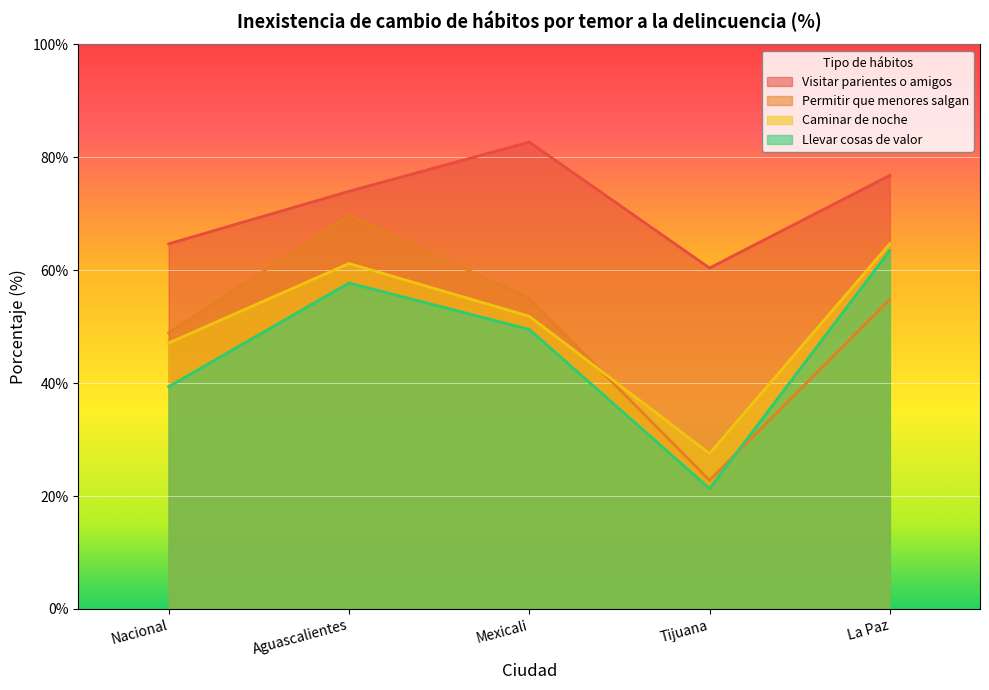

Rank the series at Tijuana from lowest to highest value.

Llevar cosas de valor, Permitir que menores salgan, Caminar de noche, Visitar parientes o amigos